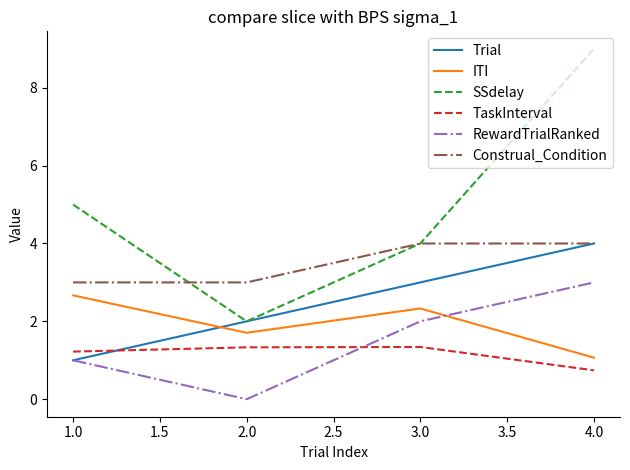

What is the spread (max minus min) of values at 3.0?

2.7